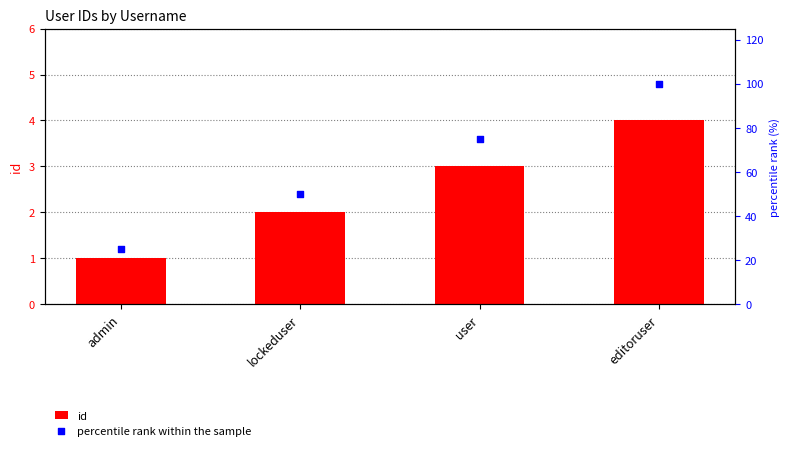

At how many categories does at least one series exceed 93?

1